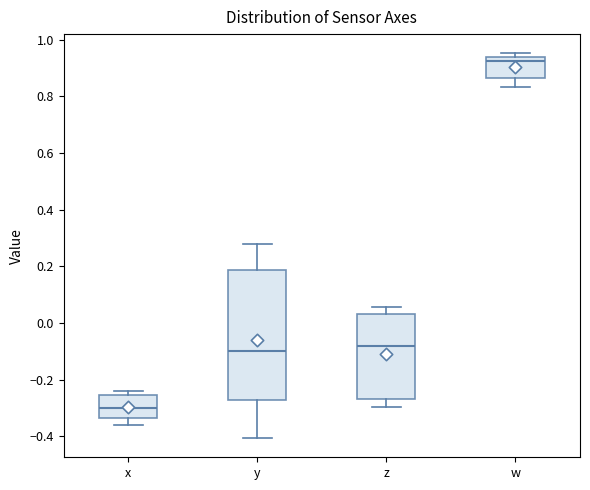

Reading left to right, read every box against the y-axis: the position of its median line, the range the box covers, and the ends of its whiskers. The values are not printed on the chart, so give them approximately, as read against the axis.

x: median -0.30, box -0.34 to -0.26, whiskers -0.36 to -0.24
y: median -0.10, box -0.28 to 0.18, whiskers -0.40 to 0.28
z: median -0.08, box -0.26 to 0.04, whiskers -0.30 to 0.06
w: median 0.92, box 0.86 to 0.94, whiskers 0.84 to 0.96